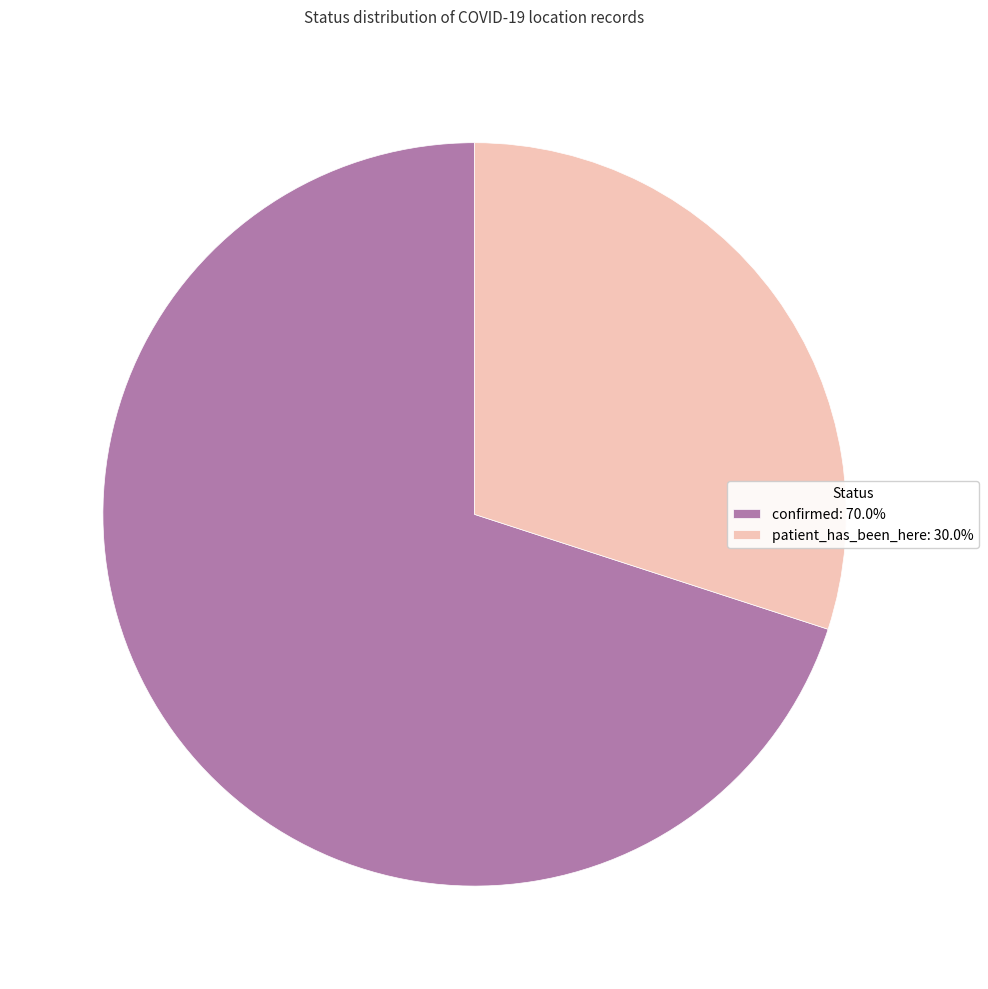

What is the ratio of the value at confirmed to the value at patient_has_been_here?

2.3